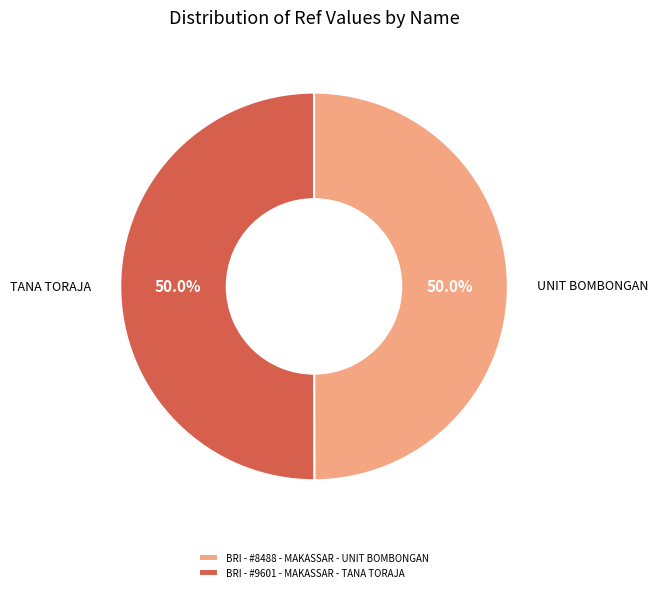

To the nearest percent, what portion does BRI - #9601 - MAKASSAR - TANA TORAJA represent?

50%